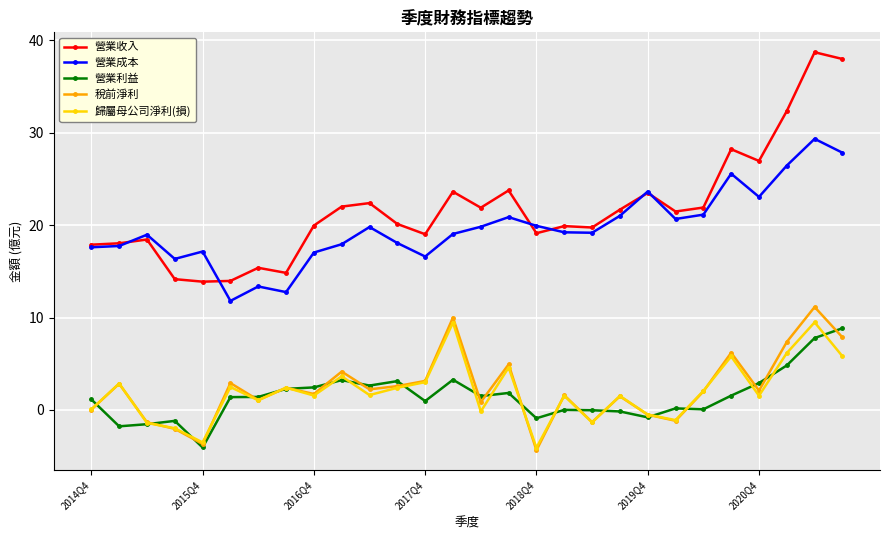

Does the chart display data point markers on the line(s)?

Yes